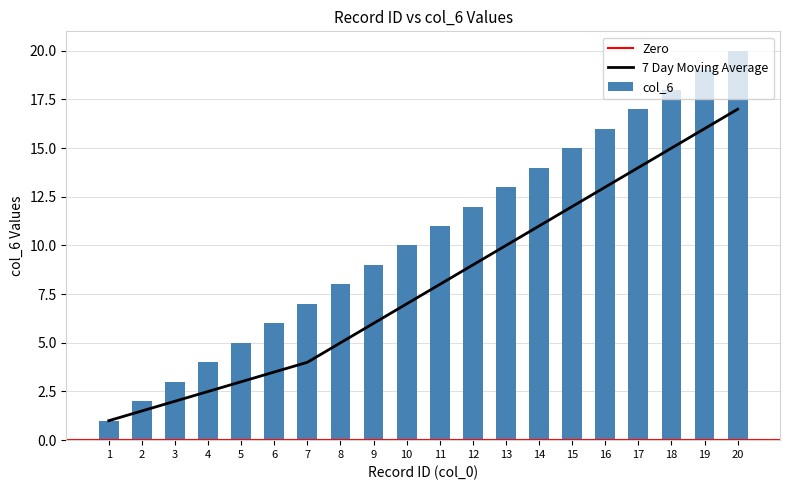

Between 14 and 10, which is larger?

14